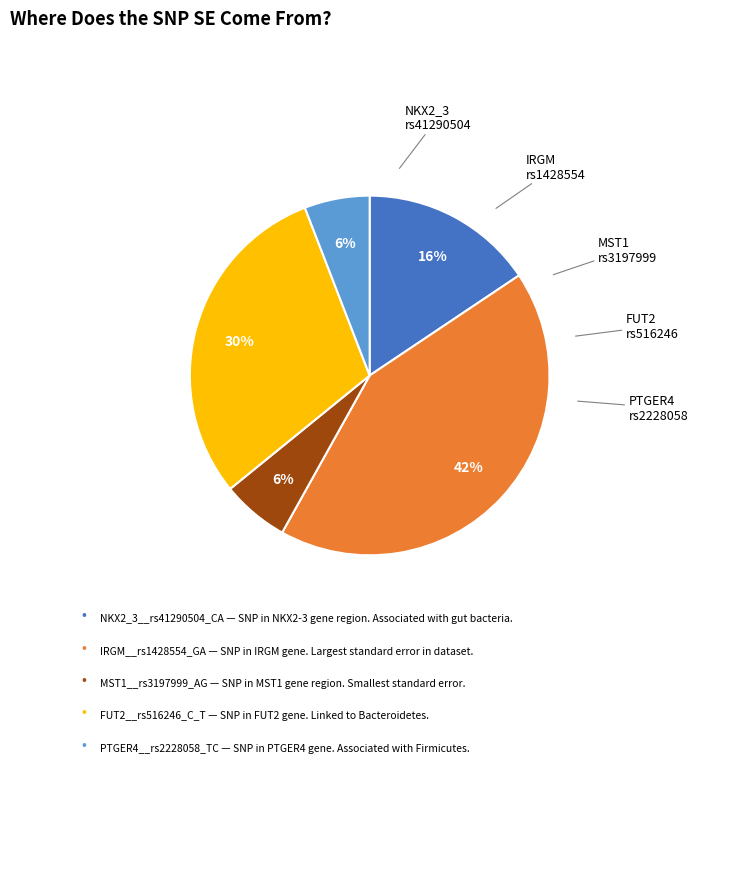

Is there any slice that represents more than half of the pie?

No